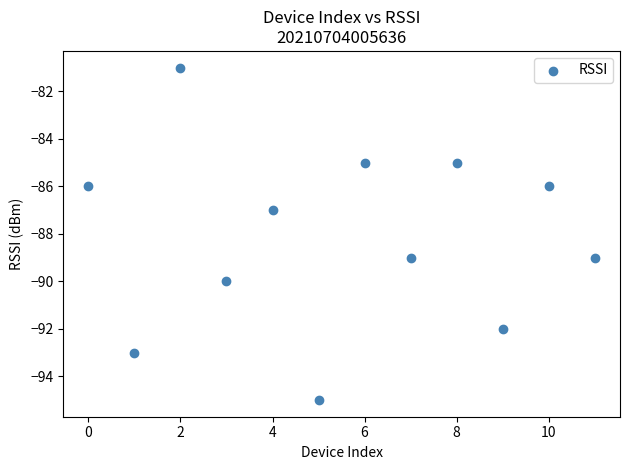

What is the average Y value?

-88